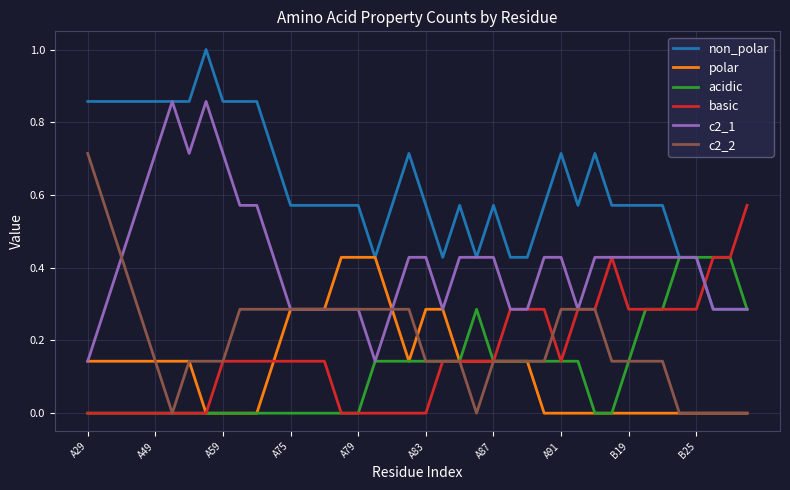

What is the maximum value shown in the chart?

1.0